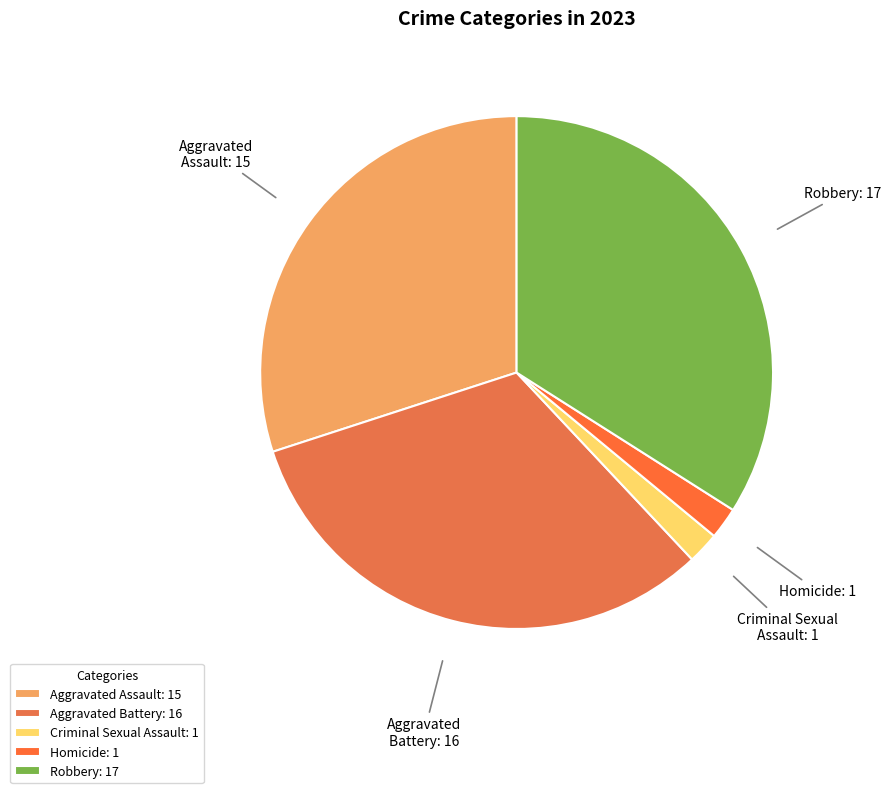

True or false: Aggravated Assault accounts for 30% of the total.

True